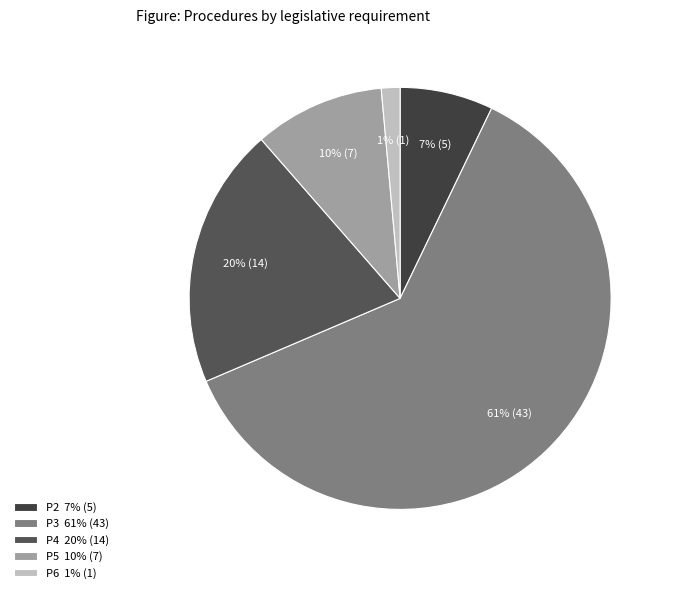

How many segments does this pie chart have?

5